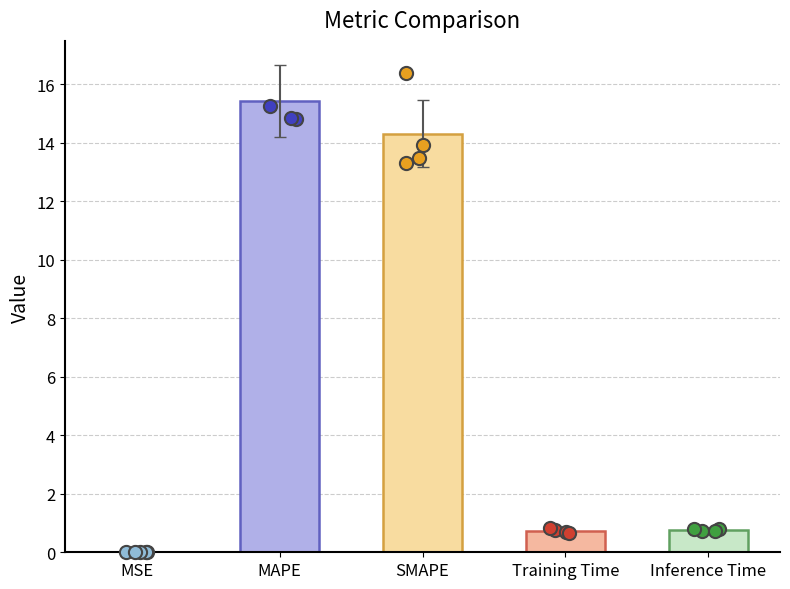

What is the change in value from MSE to Inference Time?

+0.8